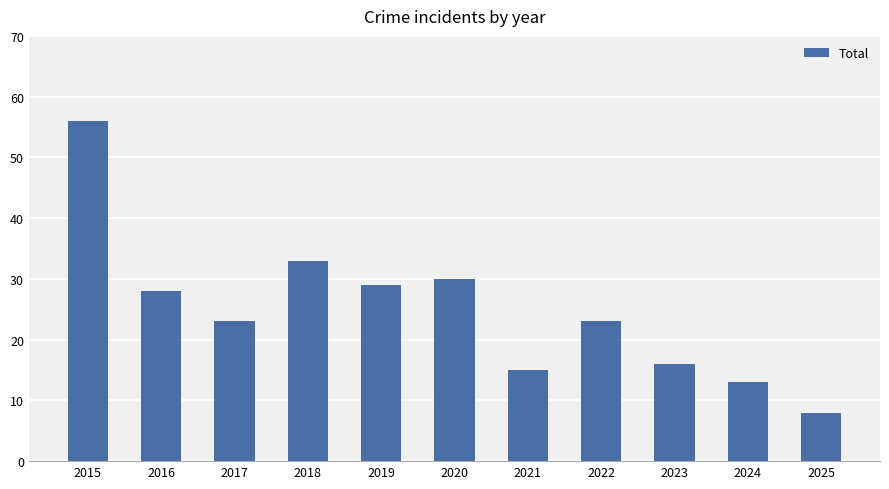

What is the value of the 1st bar from the left?

56